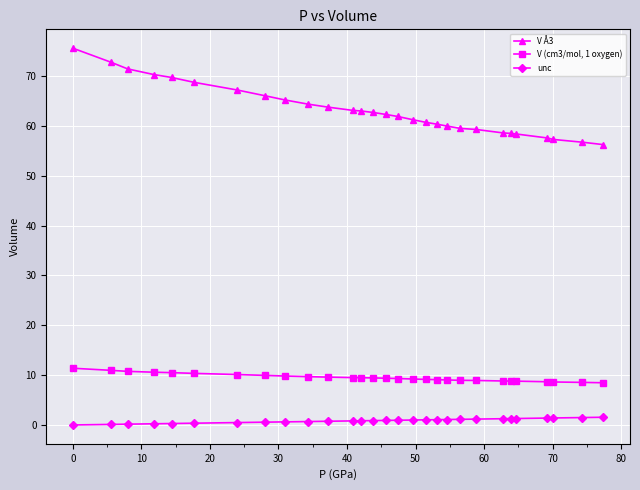

What is the maximum value shown in the chart?

75.6